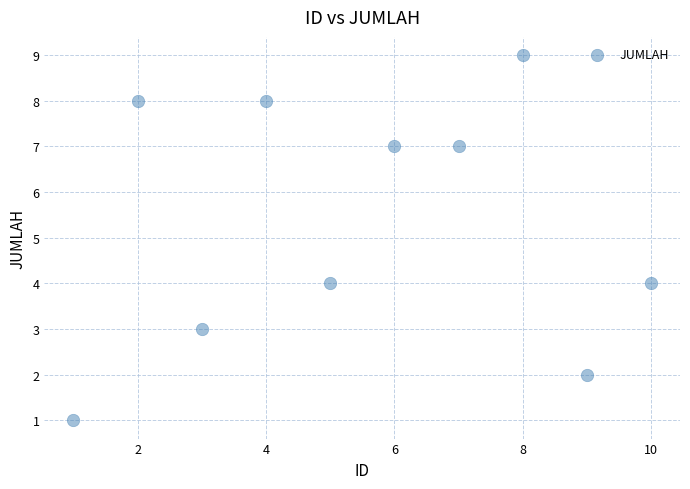

What is the average Y value?

5